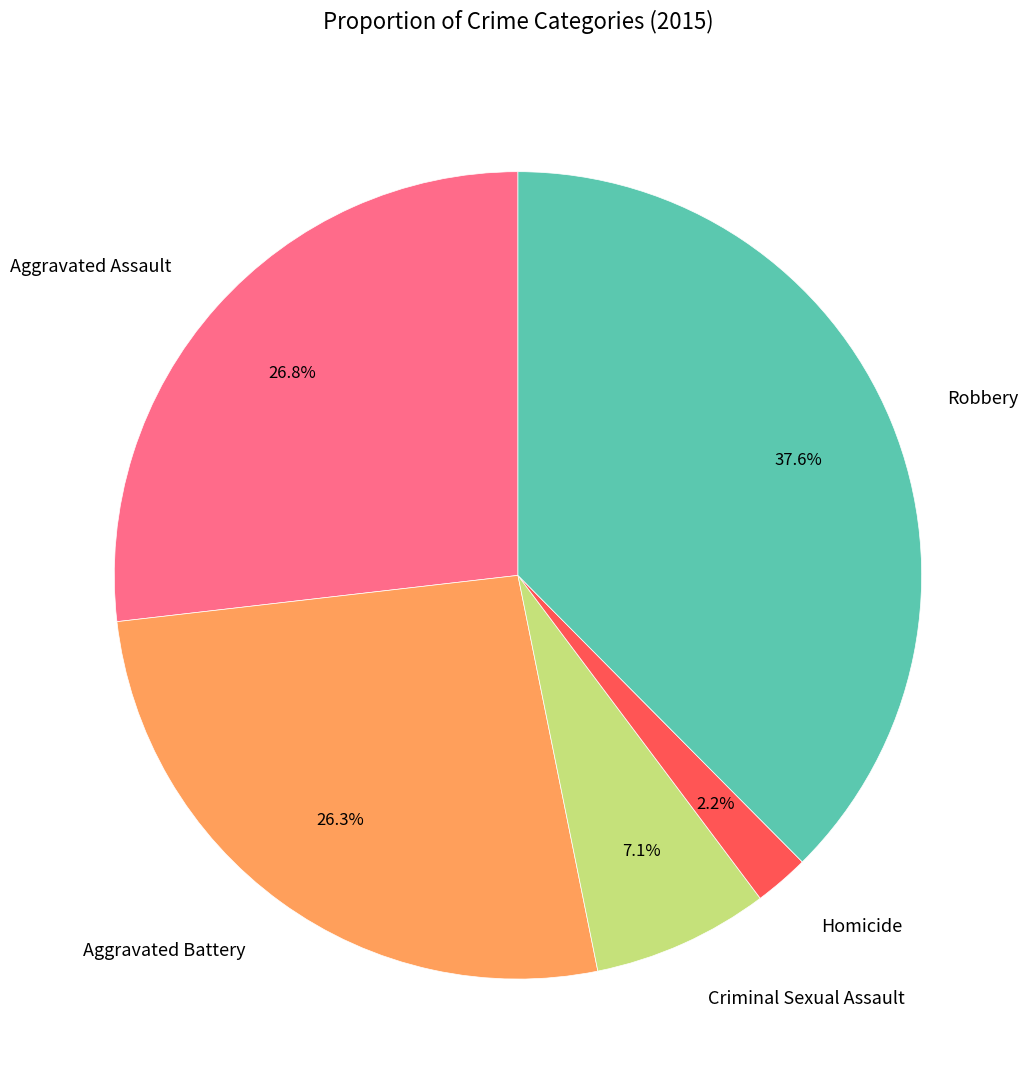

Between Homicide and Robbery, which is larger?

Robbery